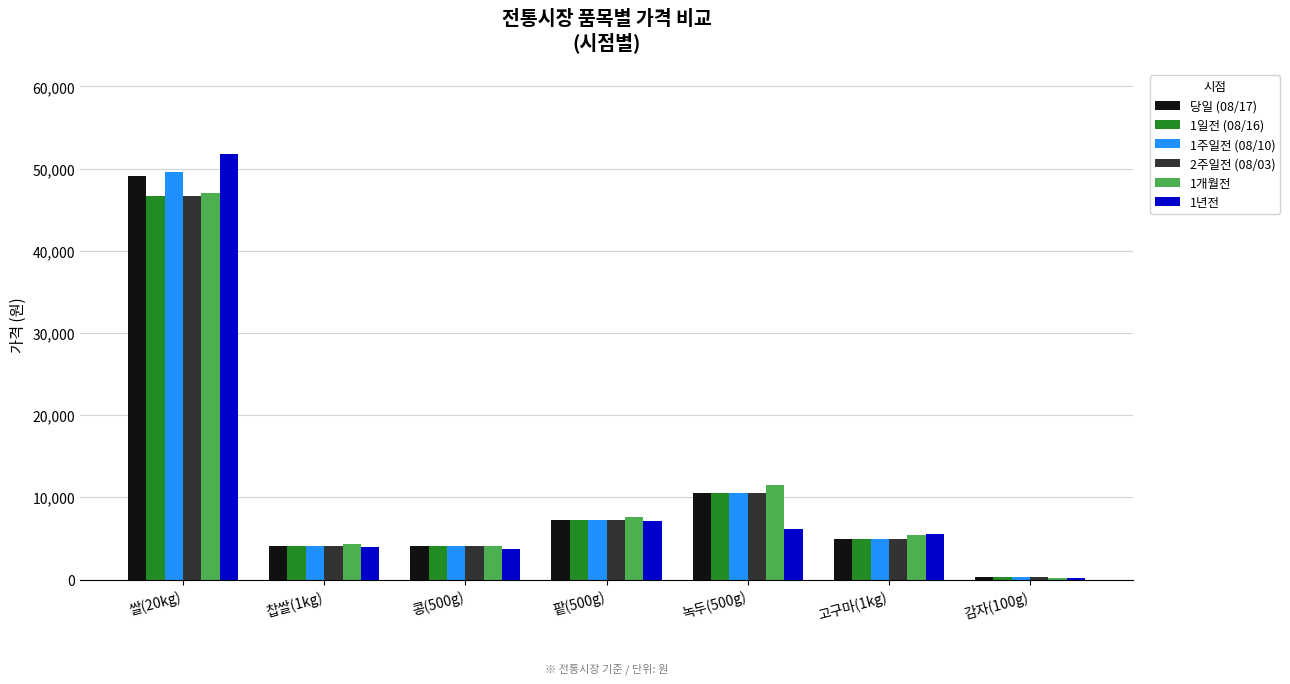

What is the total value across all series at 녹두(500g)?

60030